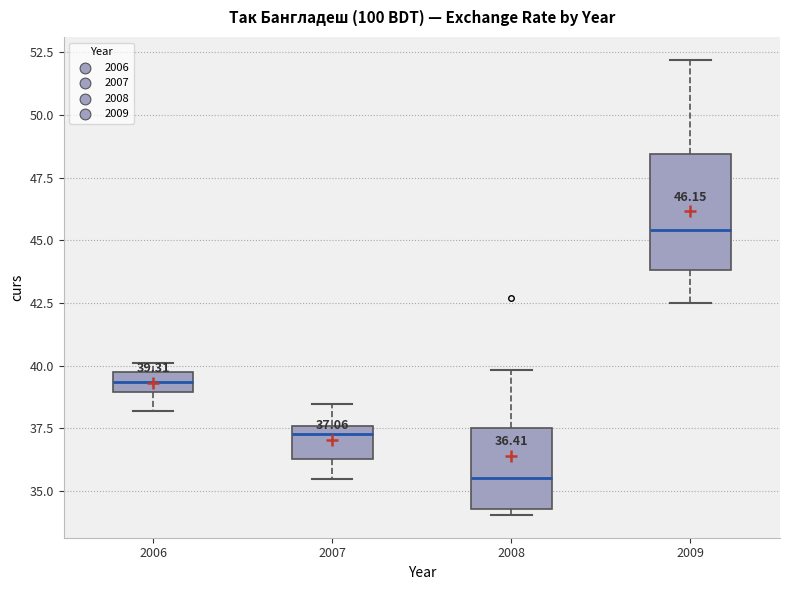

Which box is the tallest, from its lower edge to its upper edge?

2009